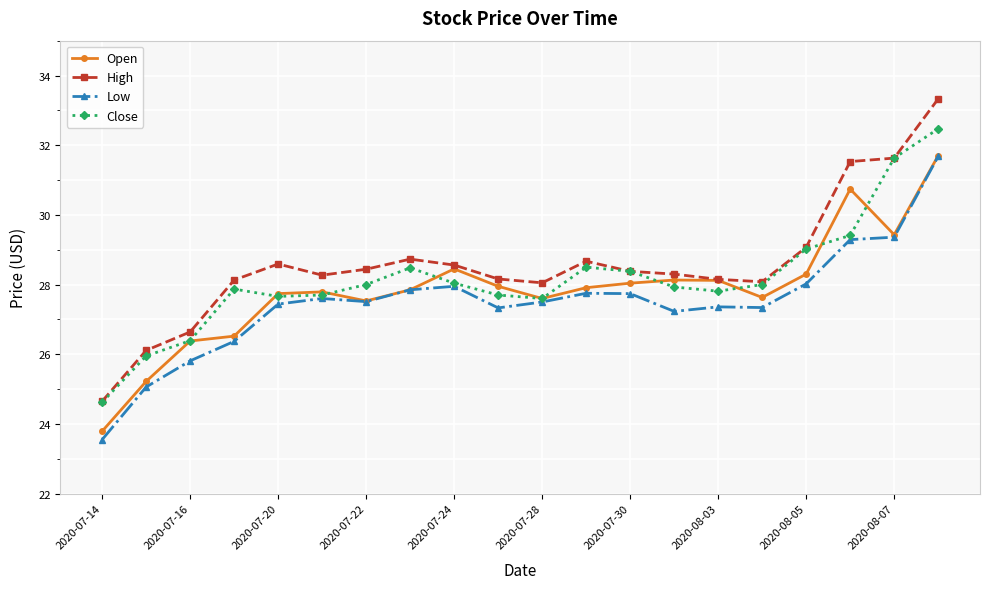

Count the number of categories in the chart.

20